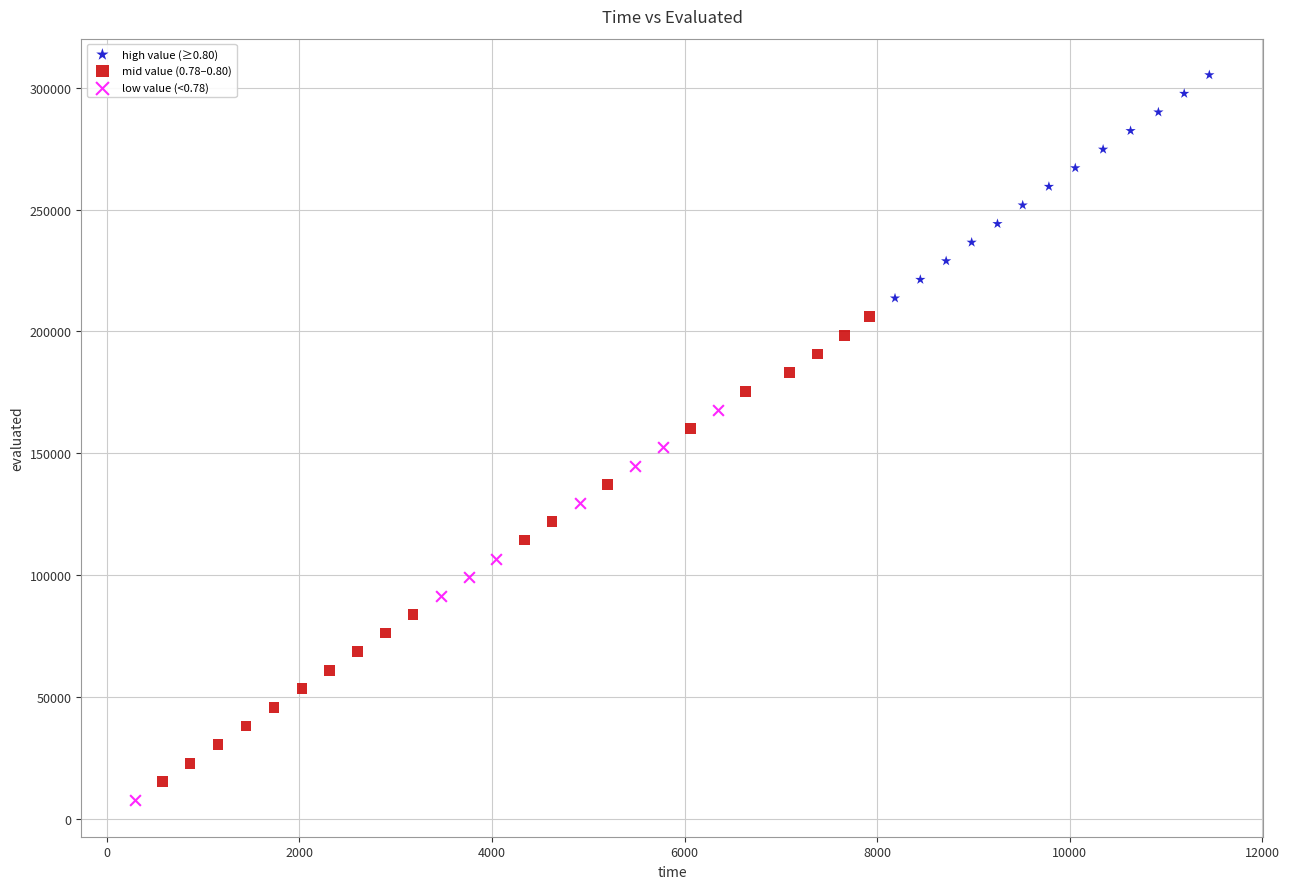

Which series has the largest Y range (max minus min)?

mid value (0.78–0.80)